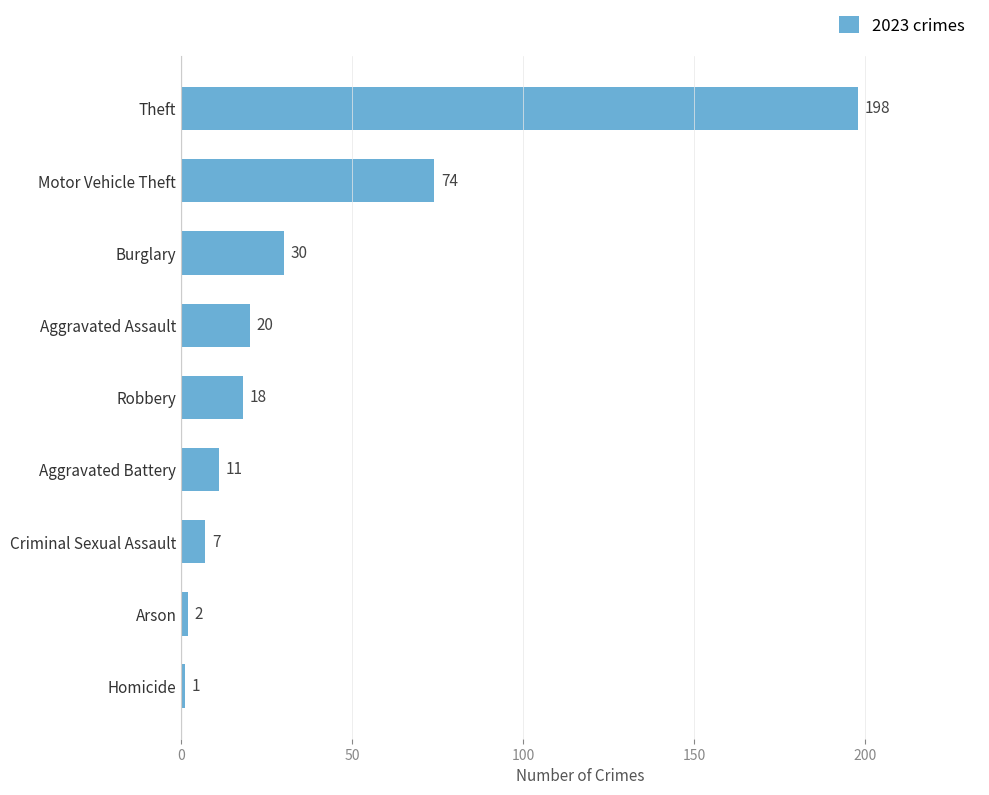

Reading bottom to top, transcribe all the data shown in this chart.

Homicide=1	Arson=2	Criminal Sexual Assault=7	Aggravated Battery=11	Robbery=18	Aggravated Assault=20	Burglary=30	Motor Vehicle Theft=74	Theft=198